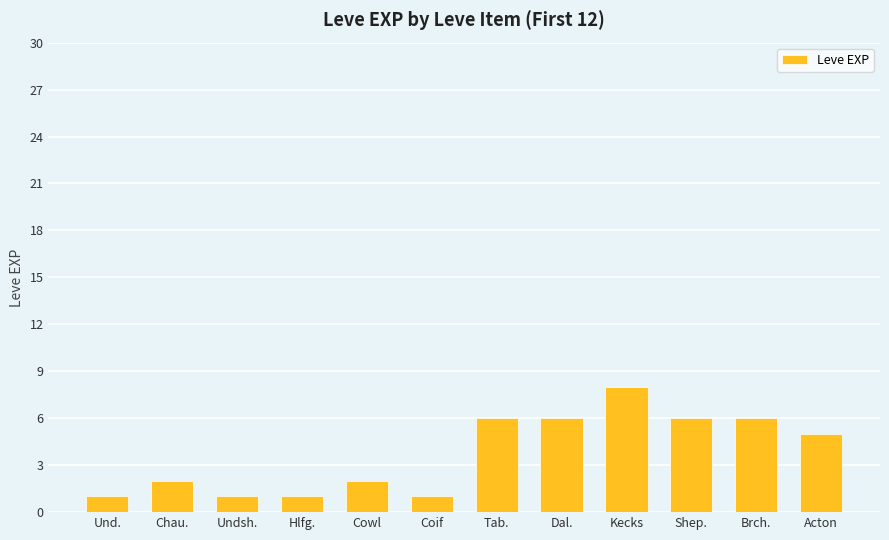

What is the difference between the values at Coif and Brch.?

5